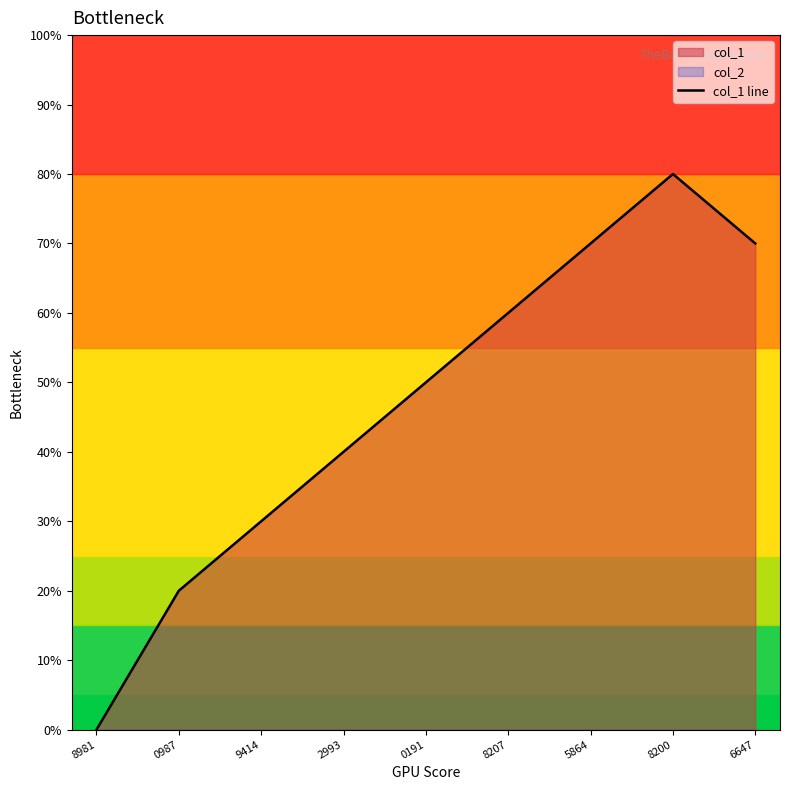

How many lines are shown in the chart?

1